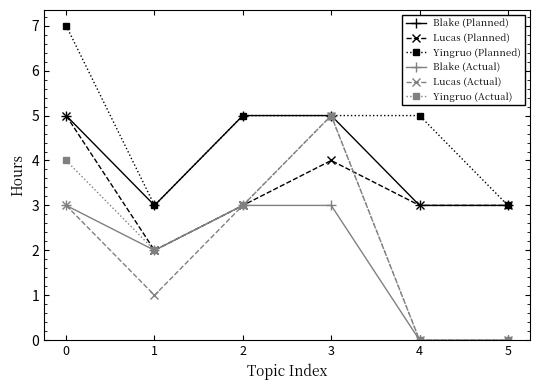

Reading right to left, extract all data points from this chart.

Blake (Planned): 3	3	5	5	3	5
Lucas (Planned): 3	3	4	3	2	5
Yingruo (Planned): 3	5	5	5	3	7
Blake (Actual): 0	0	3	3	2	3
Lucas (Actual): 0	0	5	3	1	3
Yingruo (Actual): 0	0	5	3	2	4